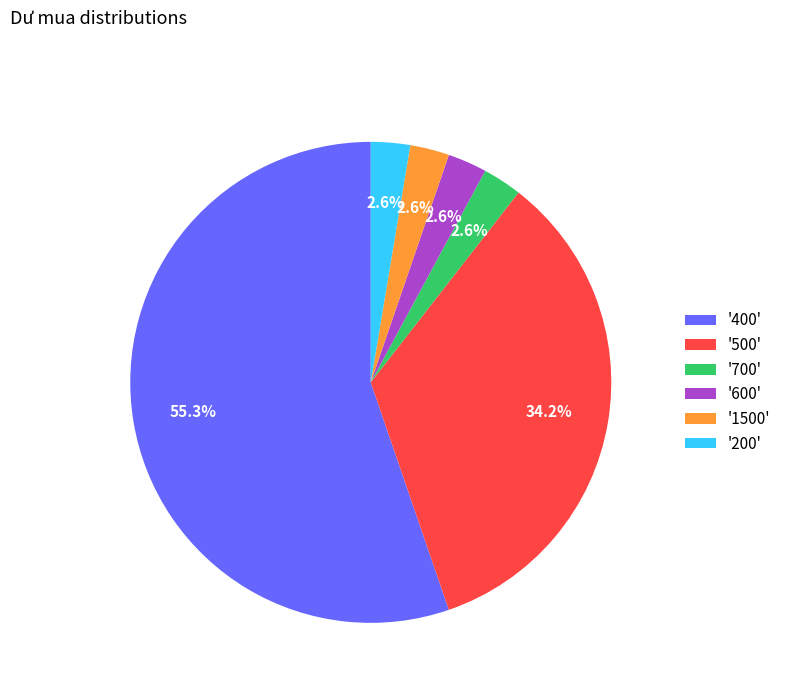

Which has a higher value, '700' or '400'?

'400'